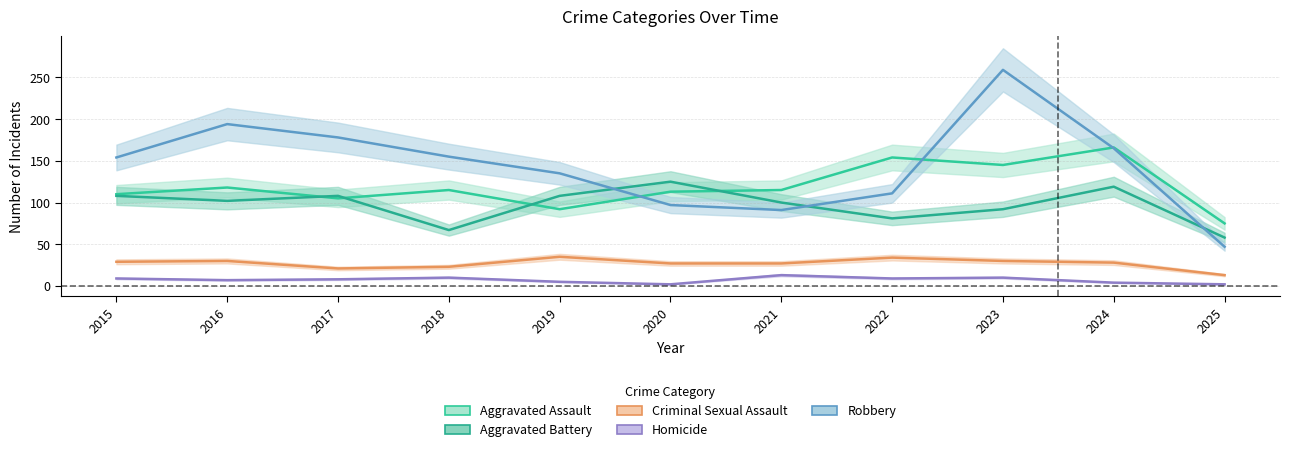

What is the value of the Aggravated Battery point at the 1st from the left?

108